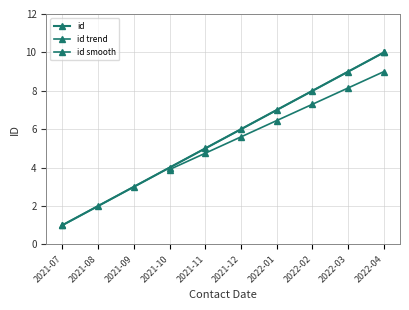

Between 2022-01 and 2021-10, which is larger?

2022-01